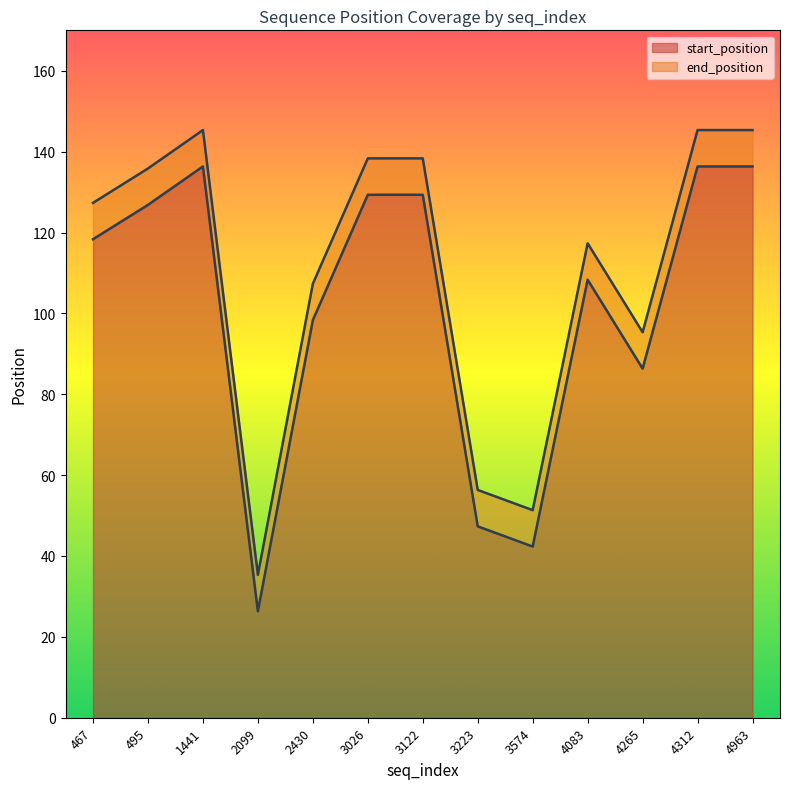

Which series has the widest spread of values?

start_position